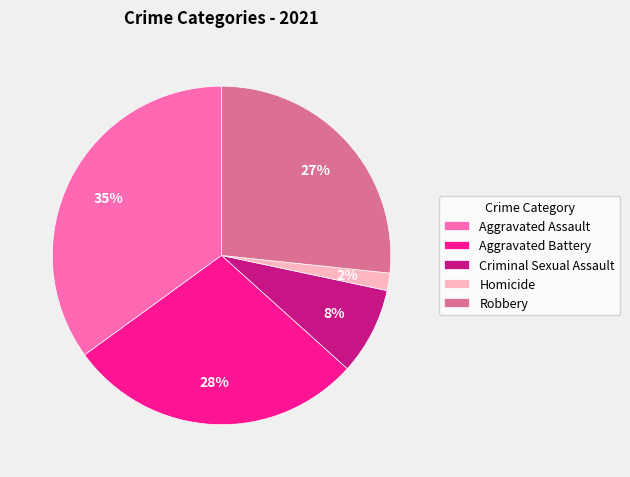

Between Aggravated Assault and Criminal Sexual Assault, which is larger?

Aggravated Assault